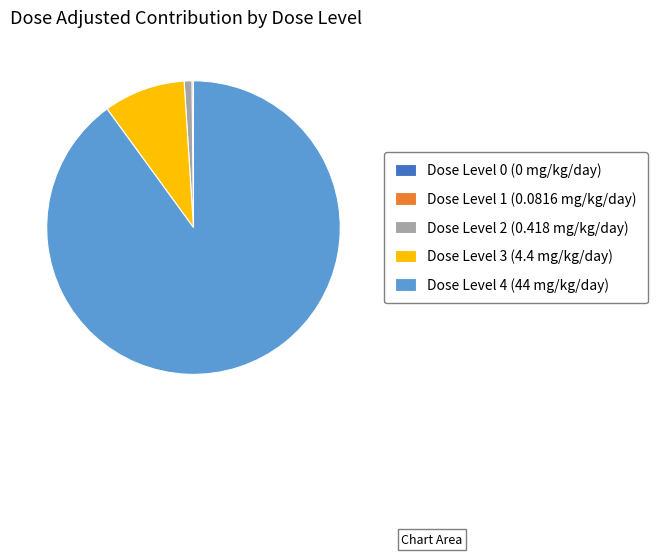

Is the sum of Dose Level 2 (0.418 mg/kg/day) and Dose Level 3 (4.4 mg/kg/day) greater than half?

No